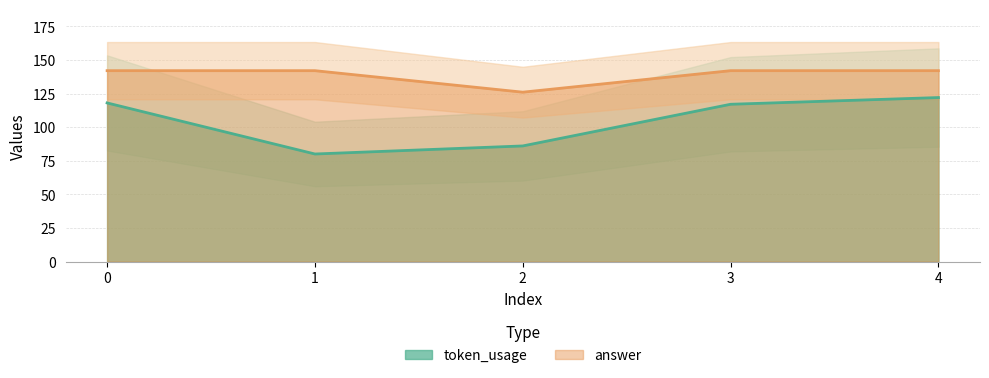

Where is the first local minimum for answer?

2